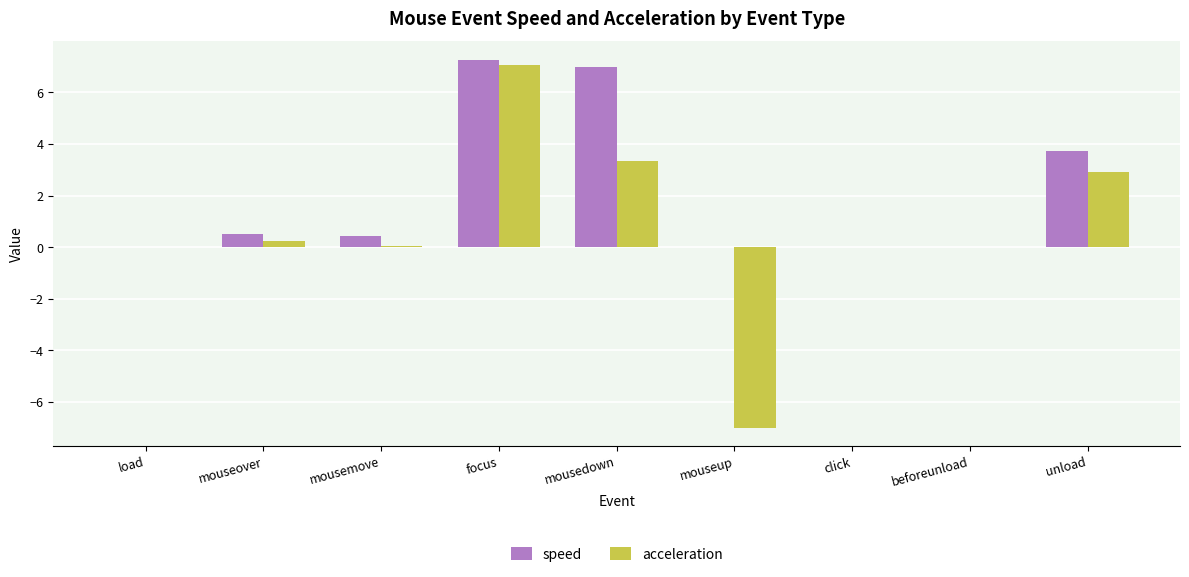

Which series changed the most between mouseover and mouseup?

acceleration